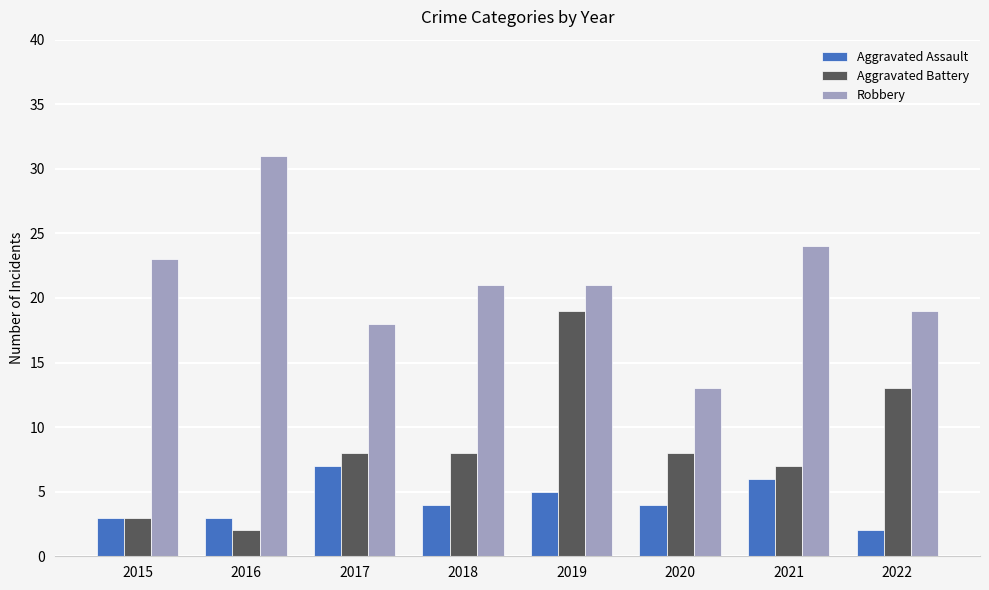

What is the maximum value shown in the chart?

31